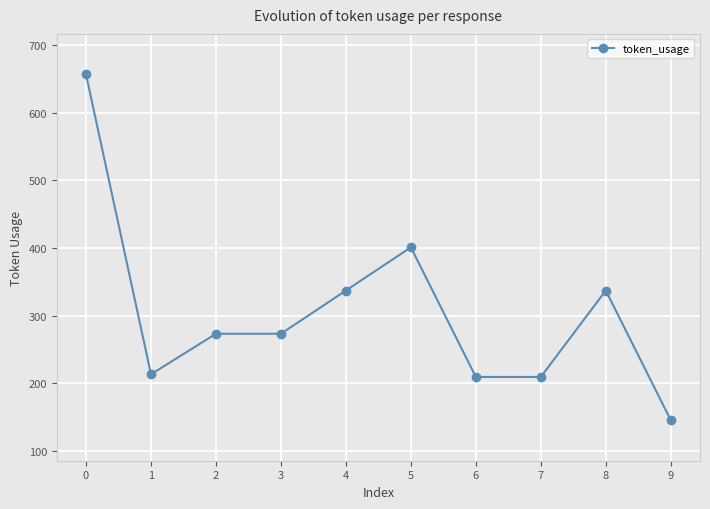

Reading left to right, what are all the values shown in this chart?

0=657	1=213	2=273	3=273	4=337	5=401	6=209	7=209	8=337	9=145